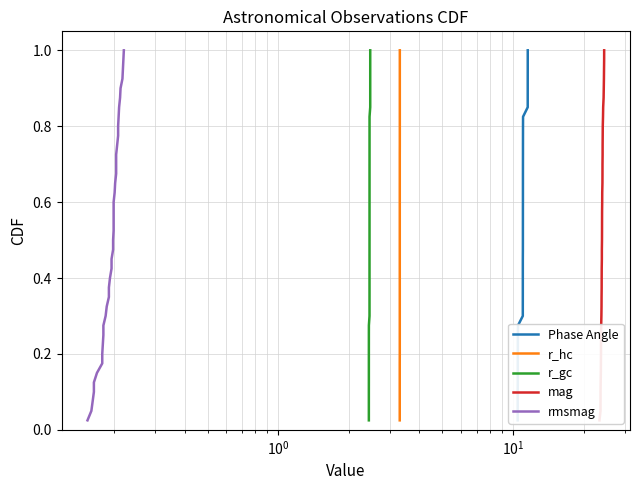

What is the average value of the r_gc series?

0.5